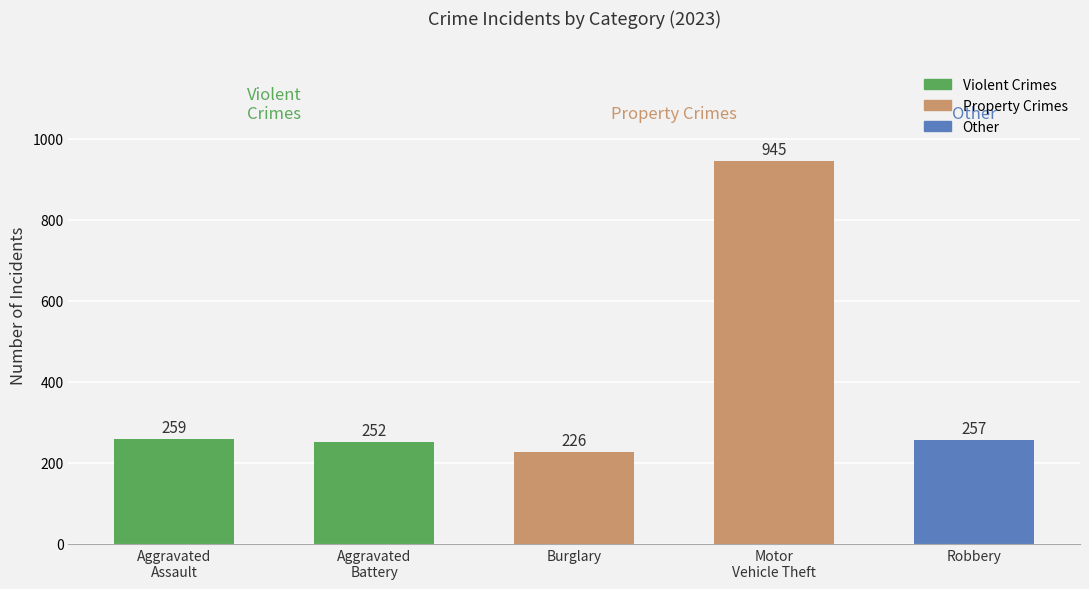

What is the difference between the maximum and minimum values?

719